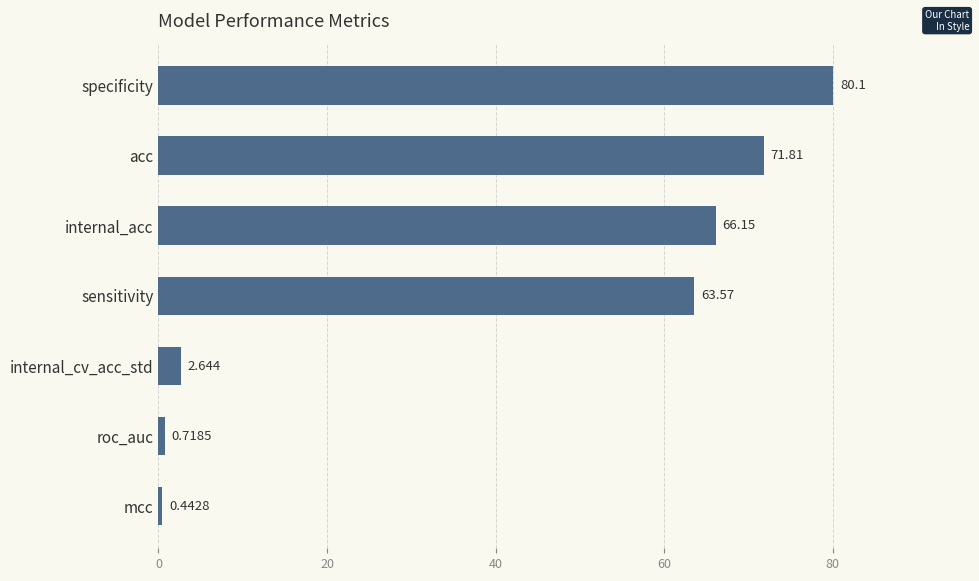

Which has a higher value, sensitivity or acc?

acc